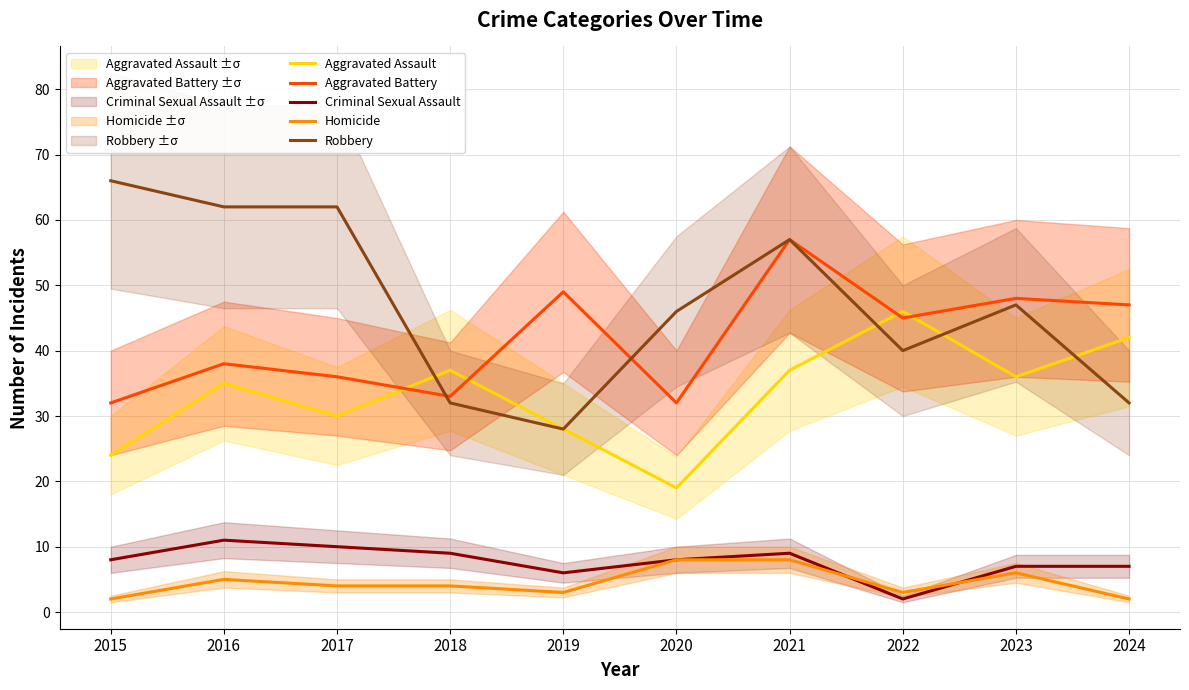

What value does the Aggravated Assault series have at 2024?

42